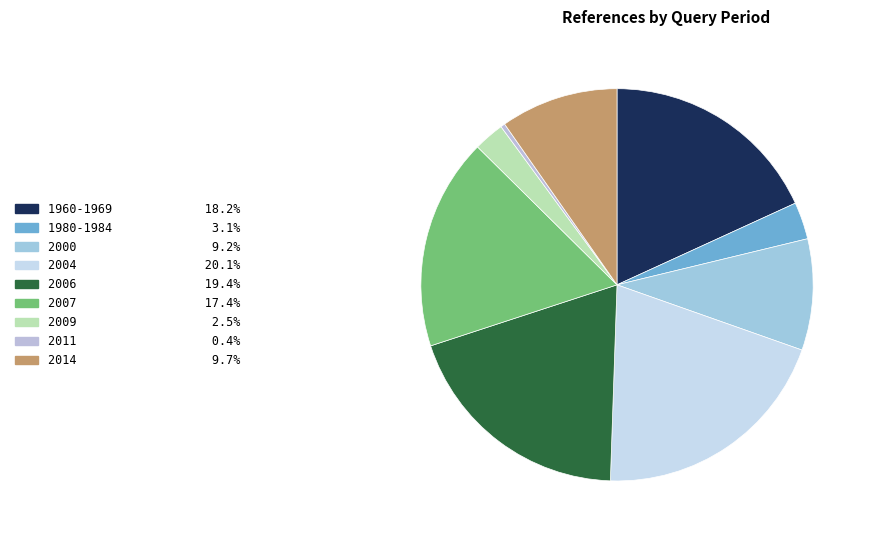

How many segments does this pie chart have?

9